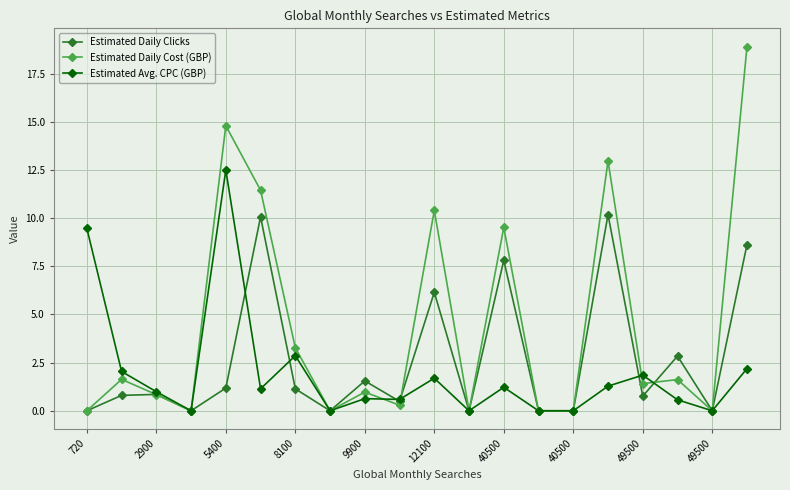

Rank the series by their maximum value, from highest to lowest.

Estimated Daily Cost (GBP), Estimated Avg. CPC (GBP), Estimated Daily Clicks